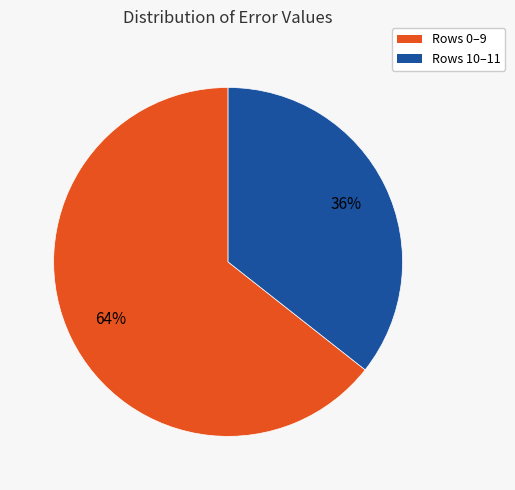

To the nearest percent, what is the average slice percentage?

50%